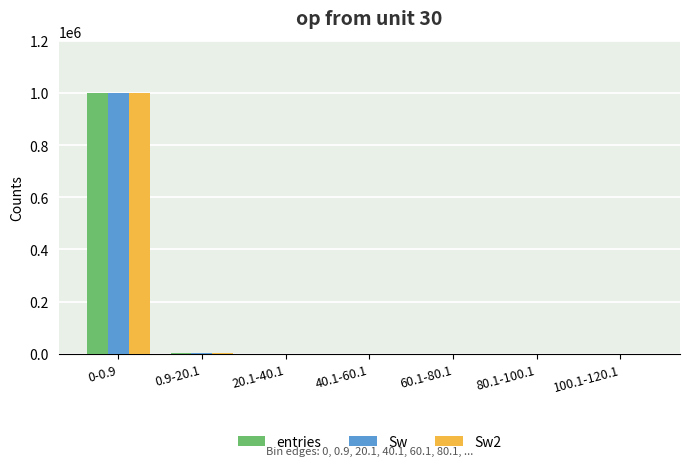

What is the sum of all Sw values?

1000000